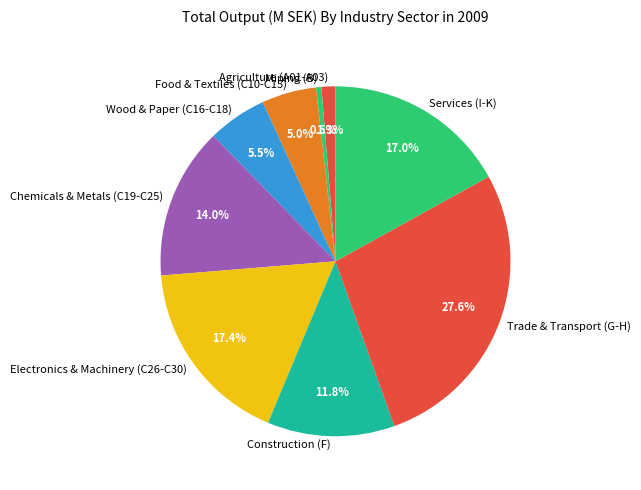

Is the sum of Services (I-K) and Food & Textiles (C10-C15) greater than half?

No